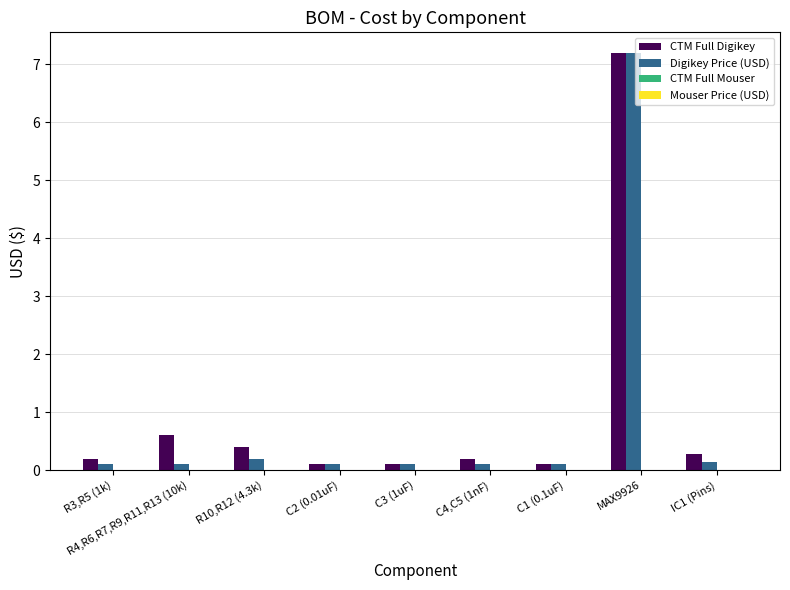

At which label is CTM Full Digikey closest to 3?

R4,R6,R7,R9,R11,R13 (10k)